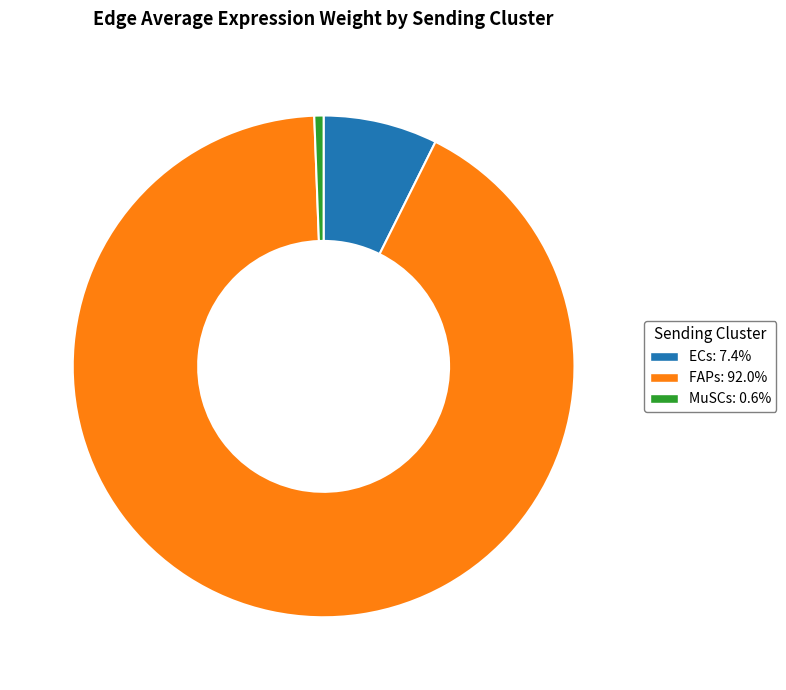

How many segments does this pie chart have?

3